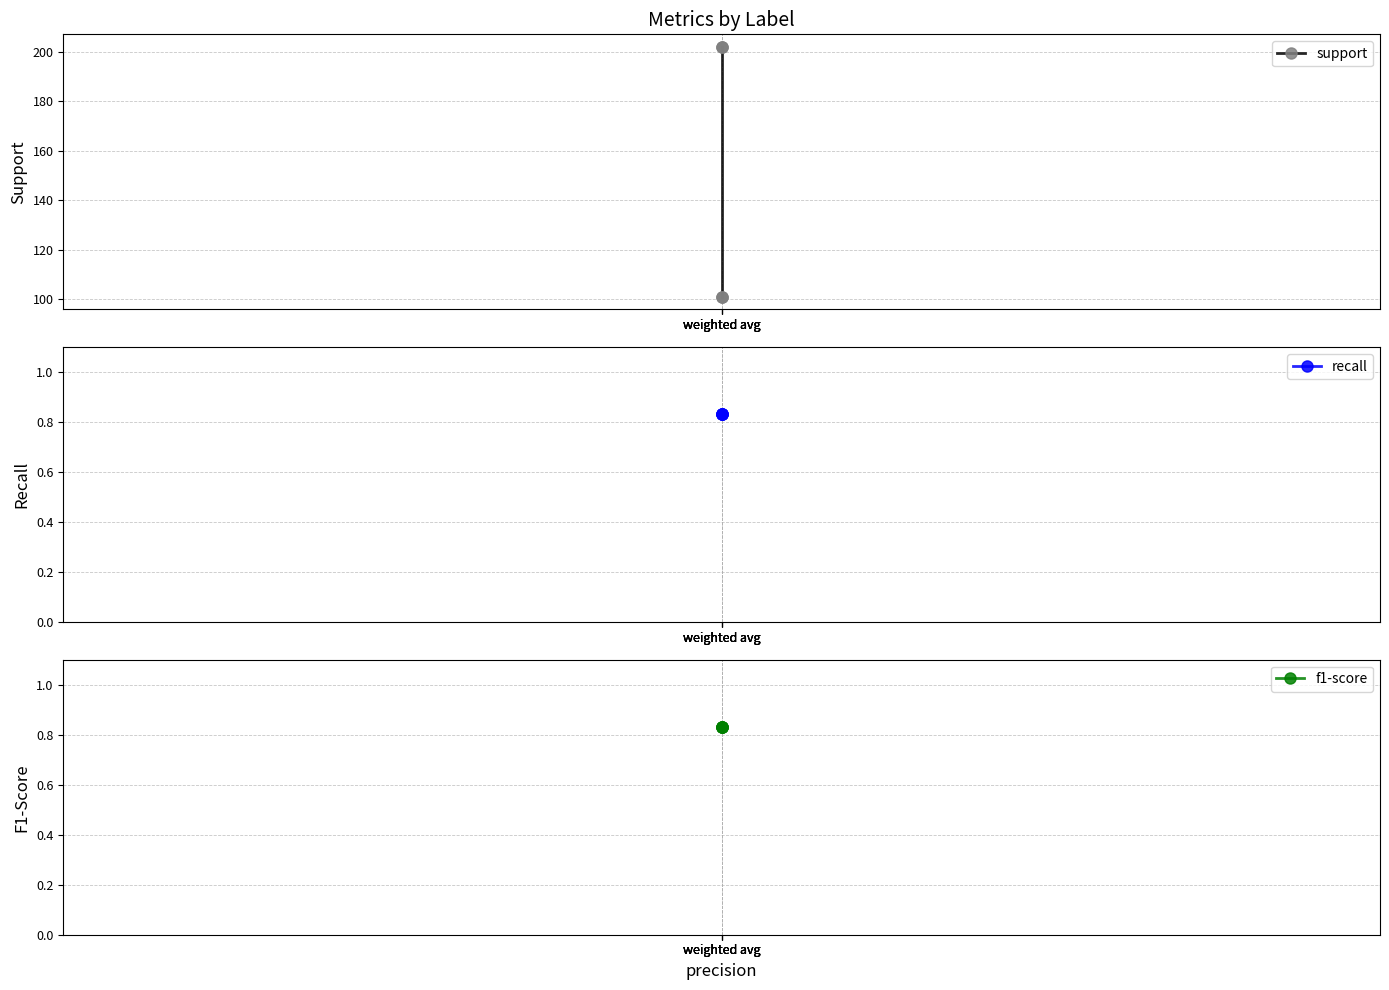

At how many categories does at least one series exceed 128?

2